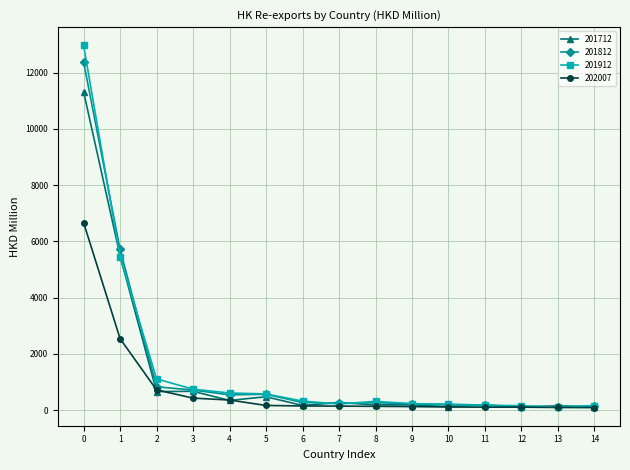

At how many categories does at least one series exceed 8753?

1